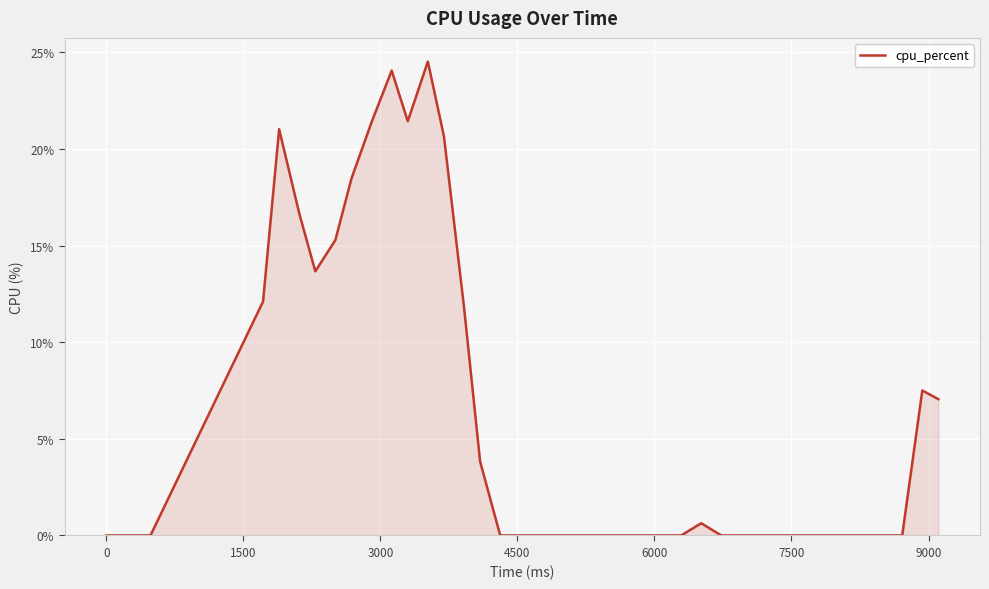

What is the difference between the maximum and minimum values?

24.5